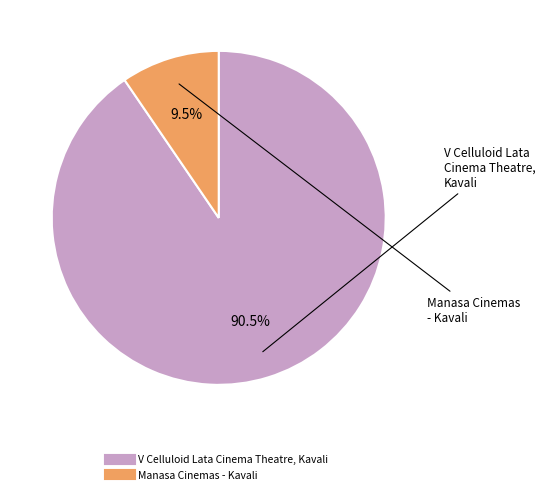

Between V Celluloid Lata Cinema Theatre, Kavali and Manasa Cinemas - Kavali, which is larger?

V Celluloid Lata Cinema Theatre, Kavali